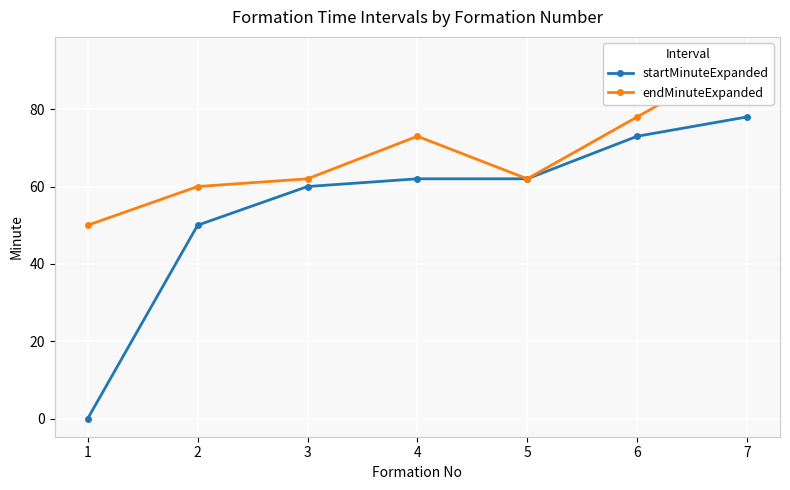

The startMinuteExpanded series shows 50 at 2. True or false?

True